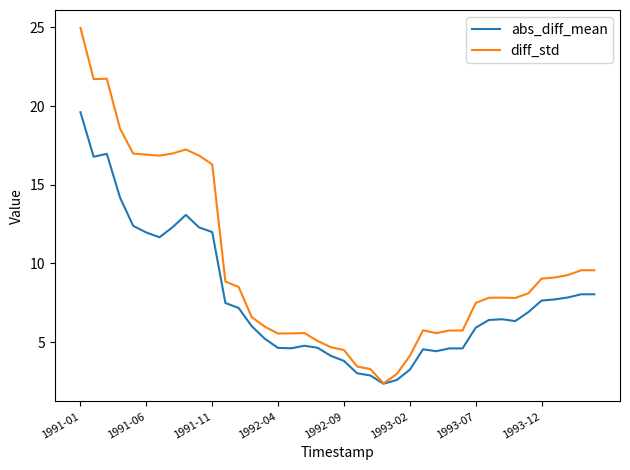

Which series has the largest total across all categories?

diff_std